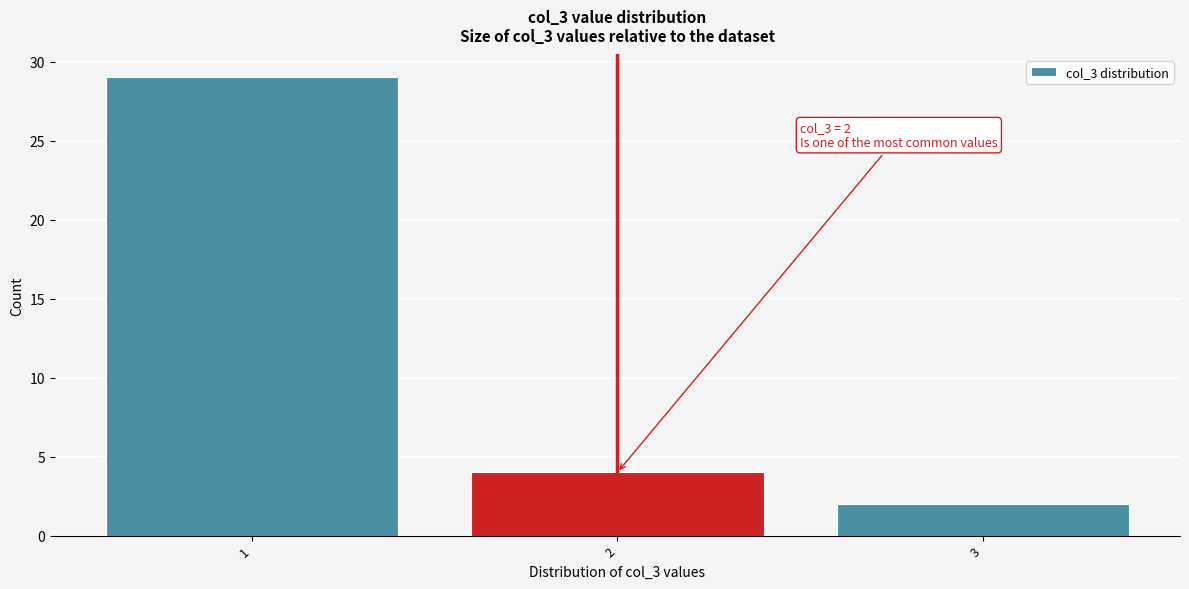

Reading left to right, transcribe all the data shown in this chart.

29	4	2